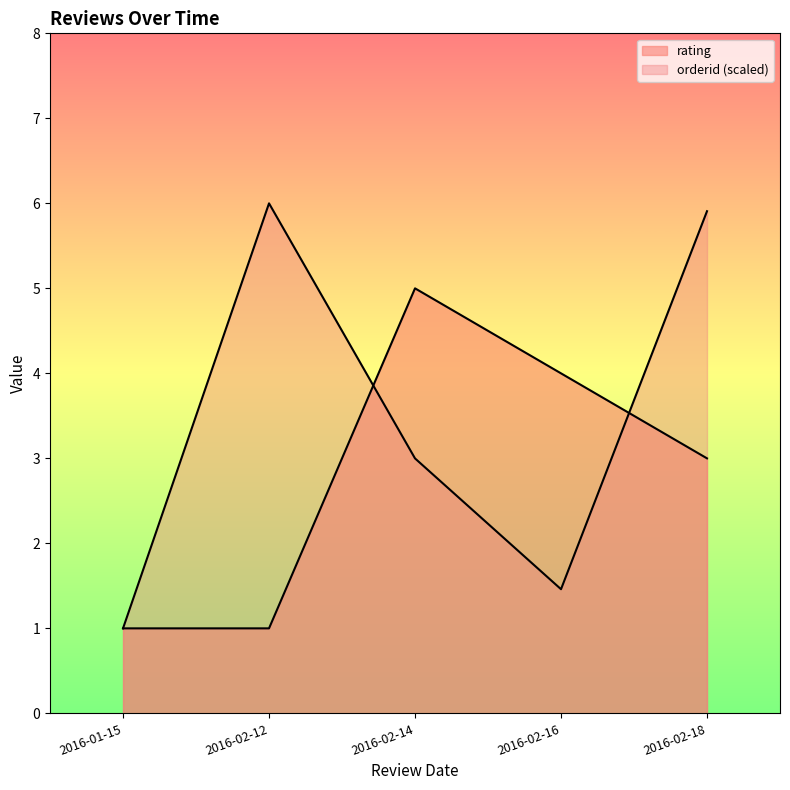

After their last crossing, which series has the higher values: rating or orderid?

orderid